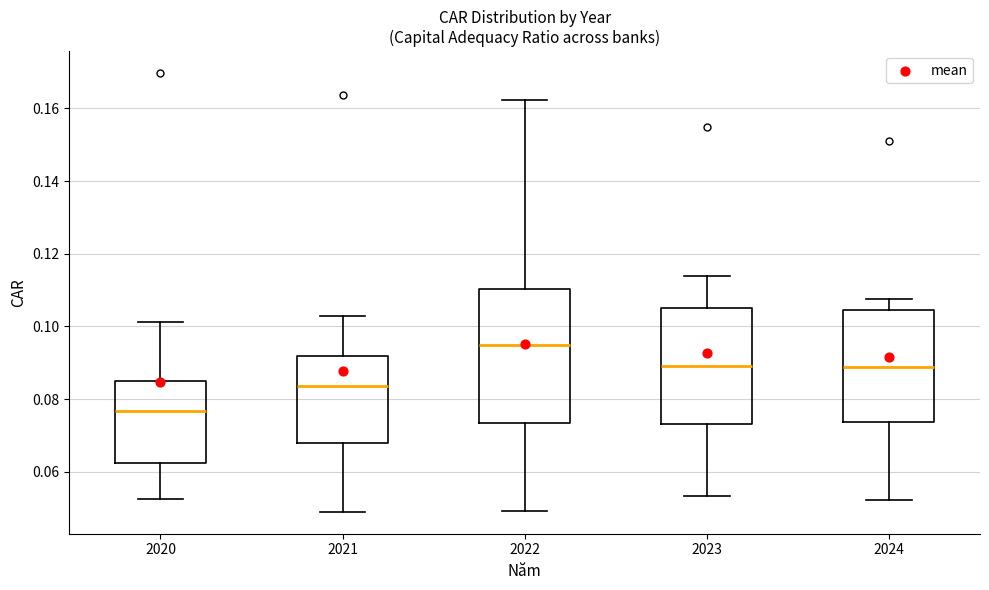

Which box is the tallest, from its lower edge to its upper edge?

2022